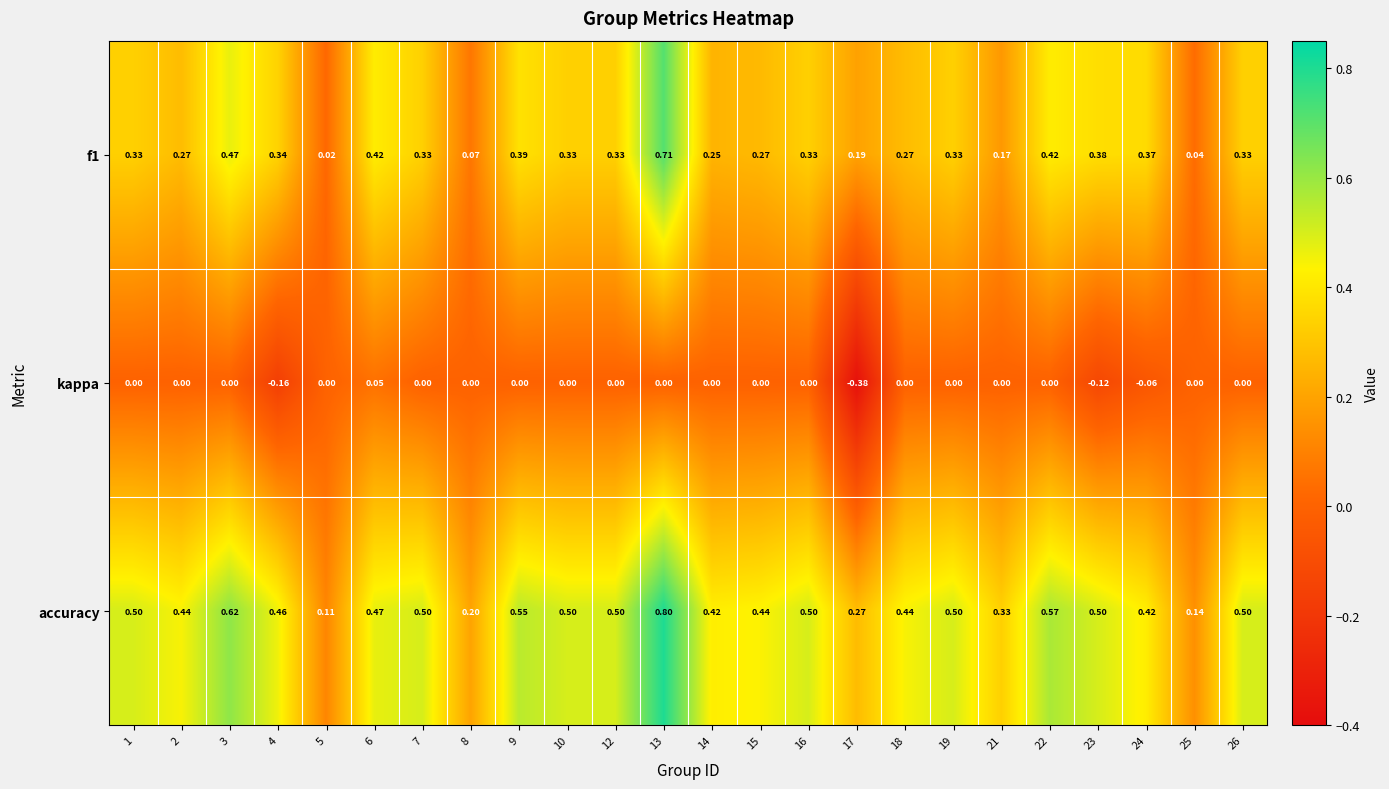

Is the value of kappa at 24 greater than the value of f1 at 19?

No